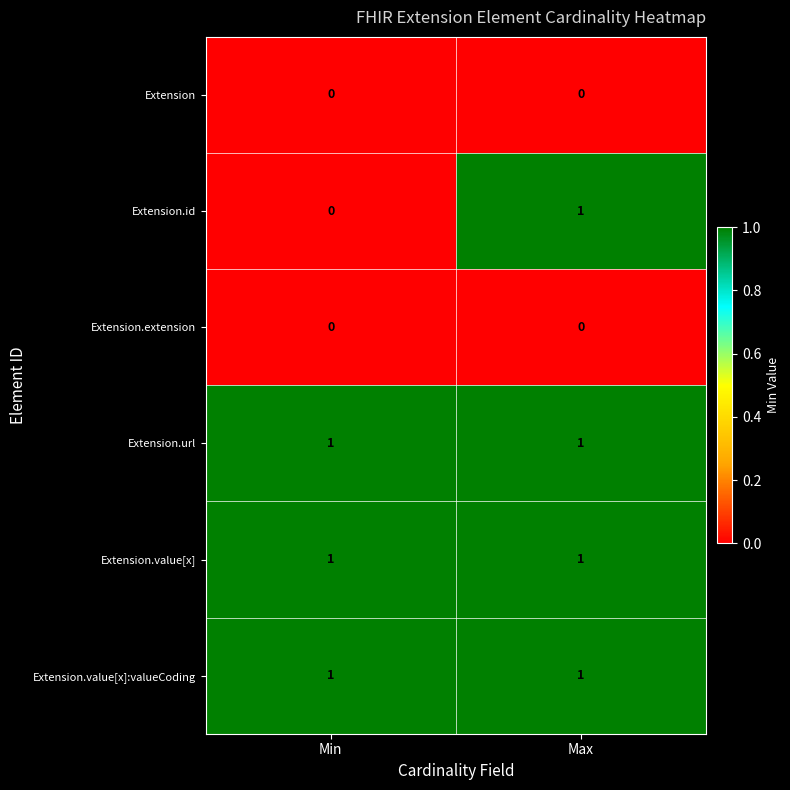

At which category is the sum across all series the highest?

Max